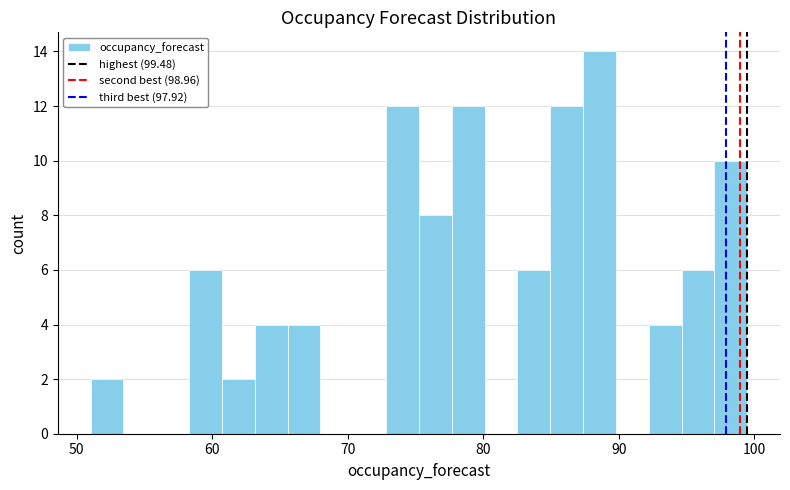

Around what value on the x-axis is the tallest bar? Give the approximate position of its centre, as read against the axis.

89